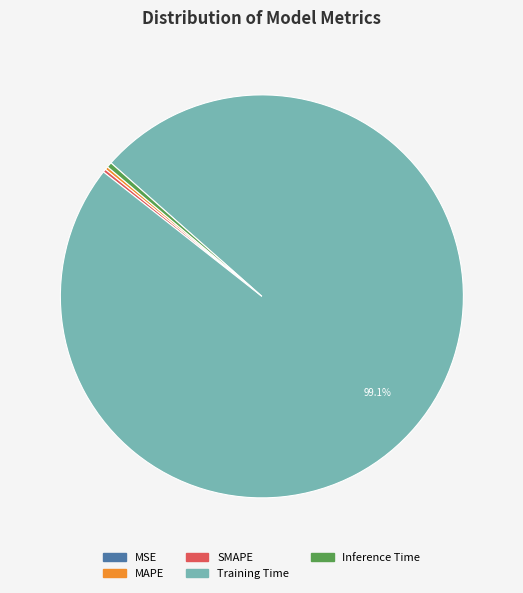

What is the largest slice in the pie chart?

Training Time